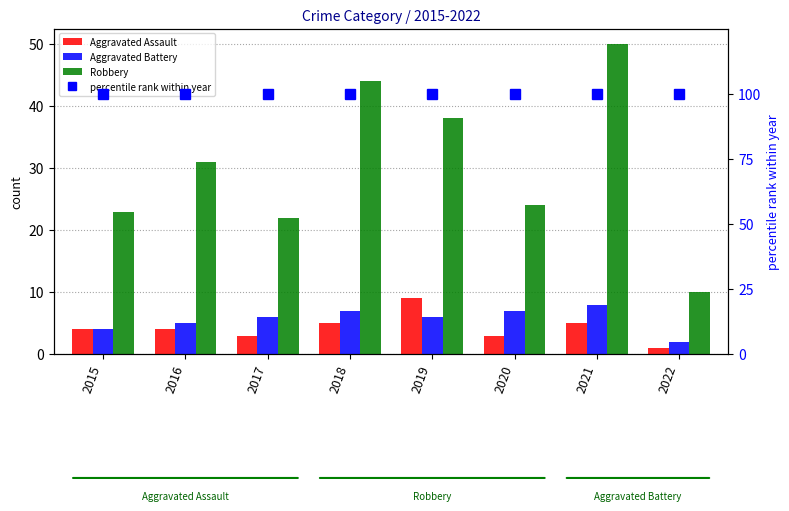

The Aggravated Assault series shows 9.0 at 2019. True or false?

True